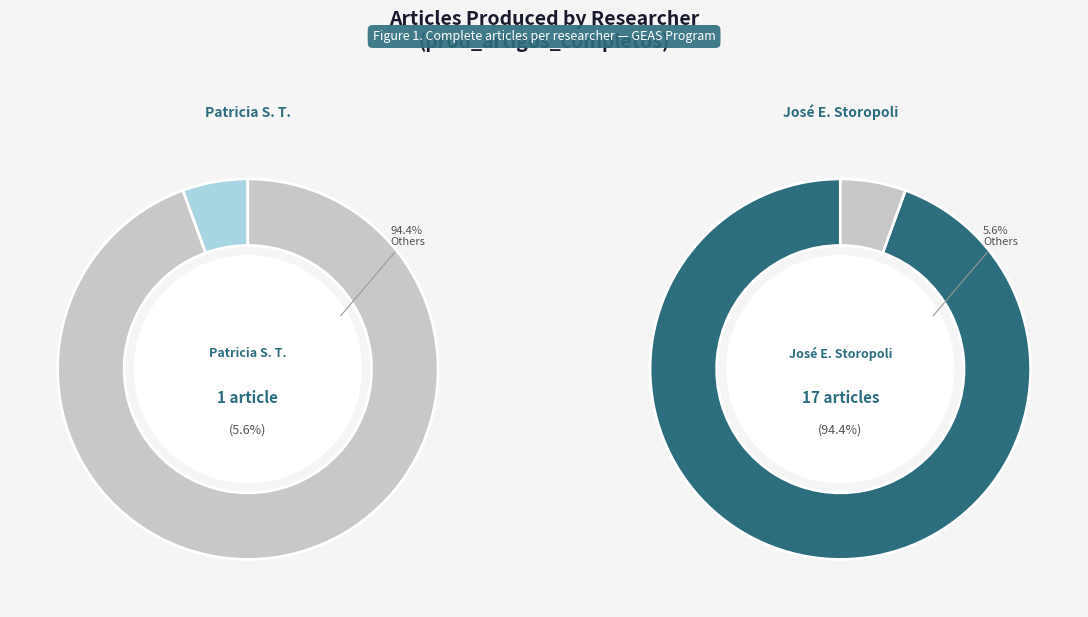

Rank the categories by value from highest to lowest.

José Eduardo Storopoli, Patricia Storópoli Tzortzis